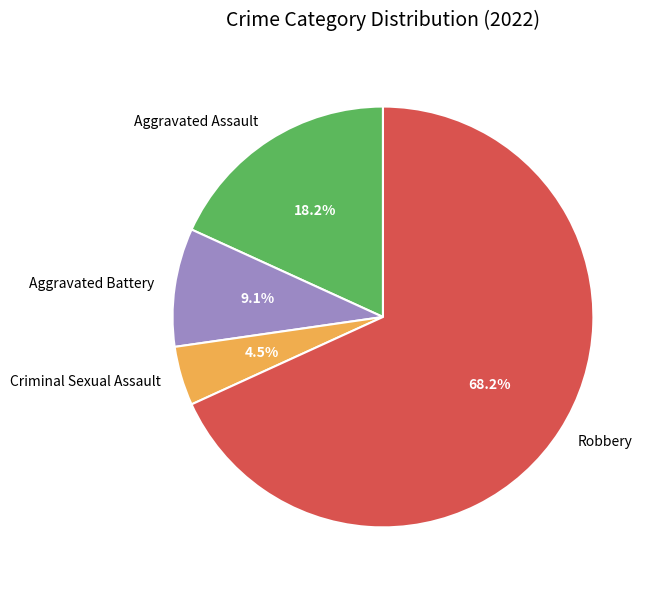

Which has a higher value, Criminal Sexual Assault or Aggravated Assault?

Aggravated Assault